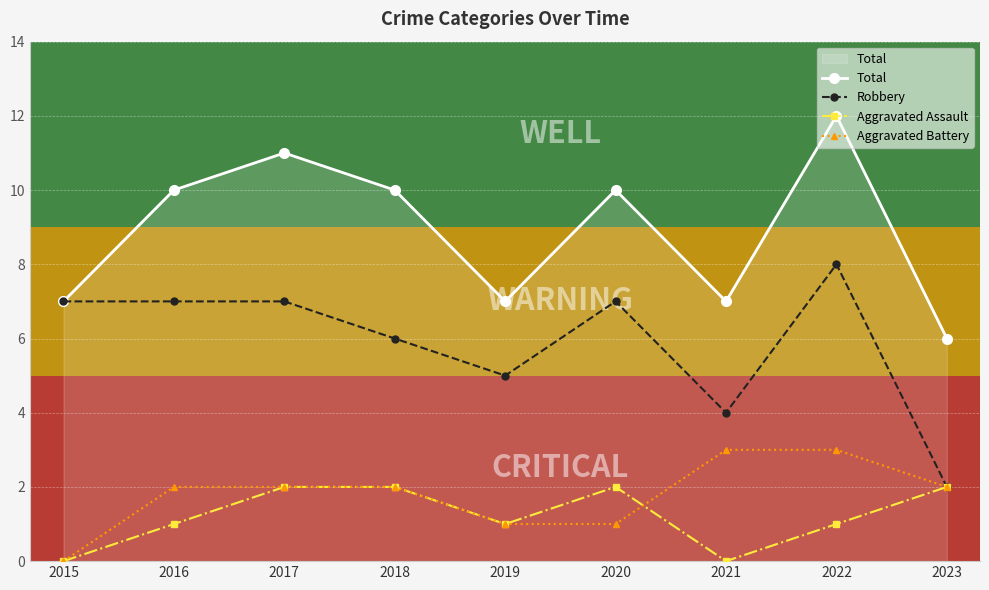

What is the difference between the highest and lowest values at 2019?

6